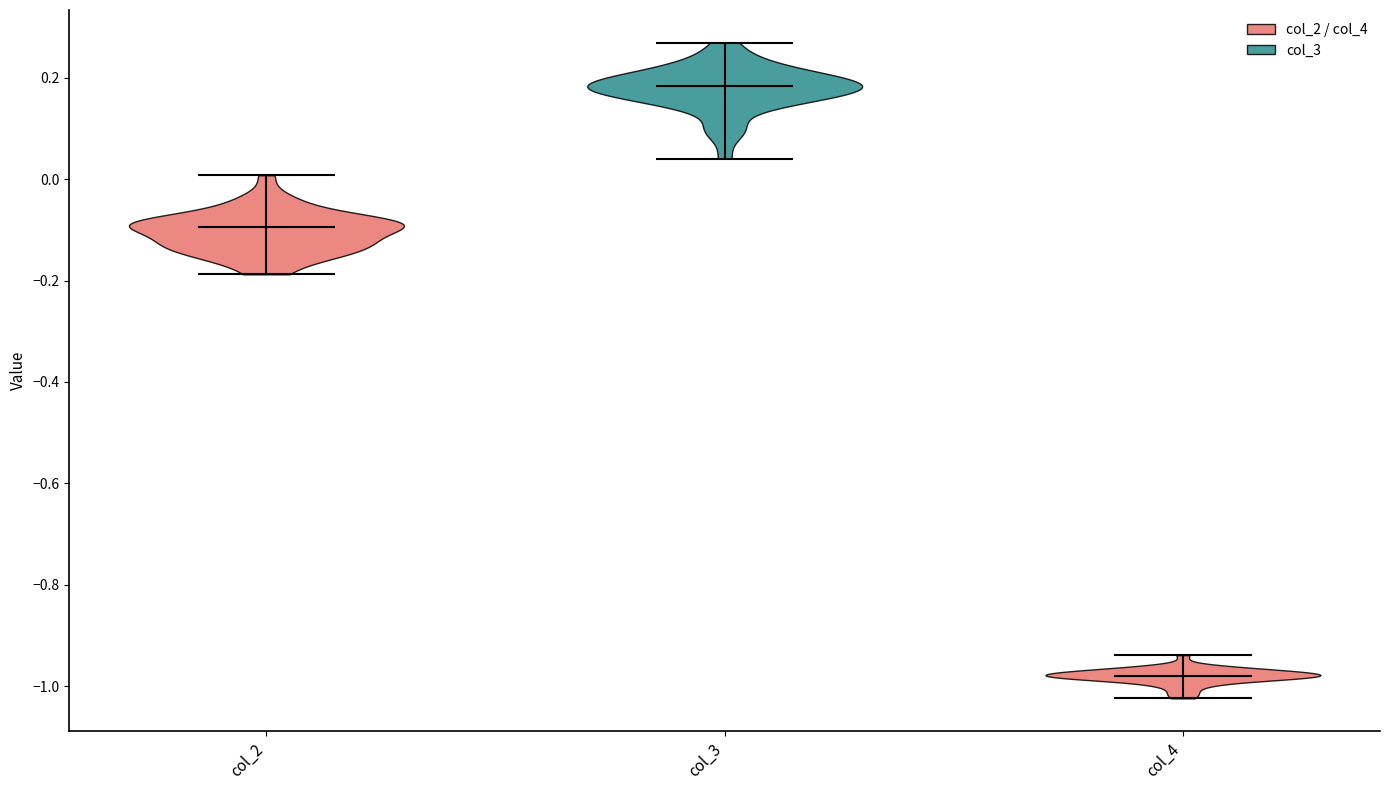

Where does the median line of the violin for col_2 sit on the y-axis? The values are not printed on the chart, so give them approximately, as read against the axis.

-0.10